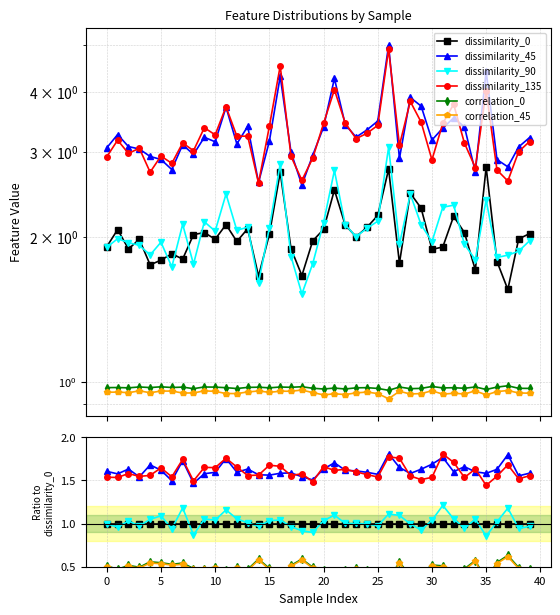

Count the number of categories in the chart.

40